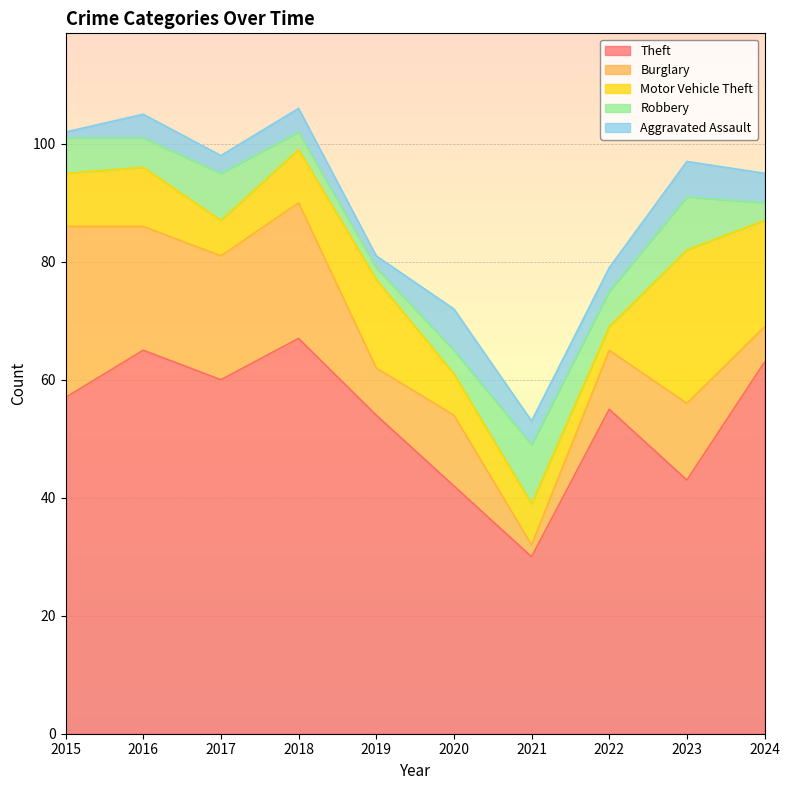

Is it true that Theft equals 57 at 2015?

True